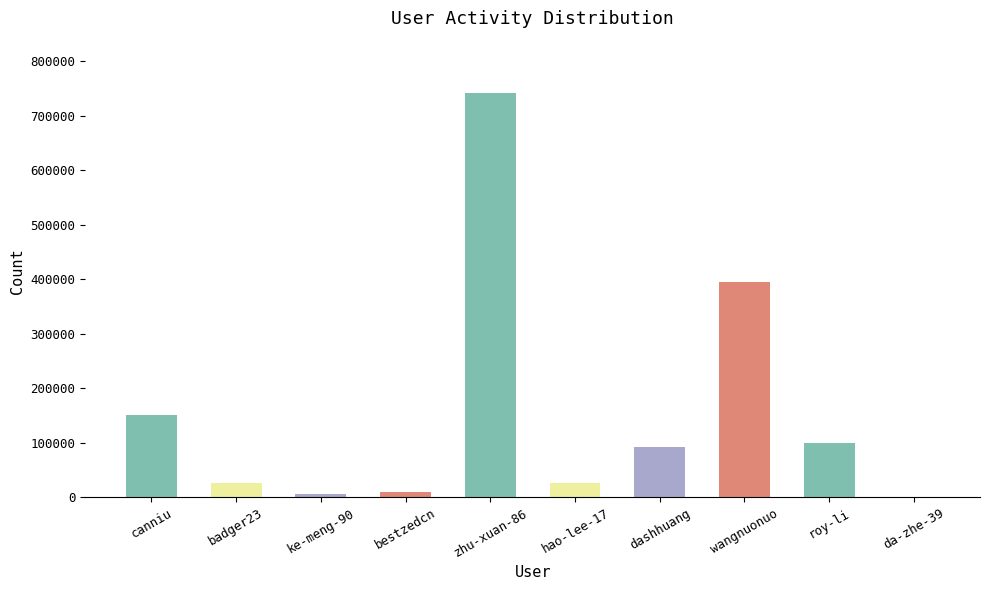

What is the greatest value displayed?

741118